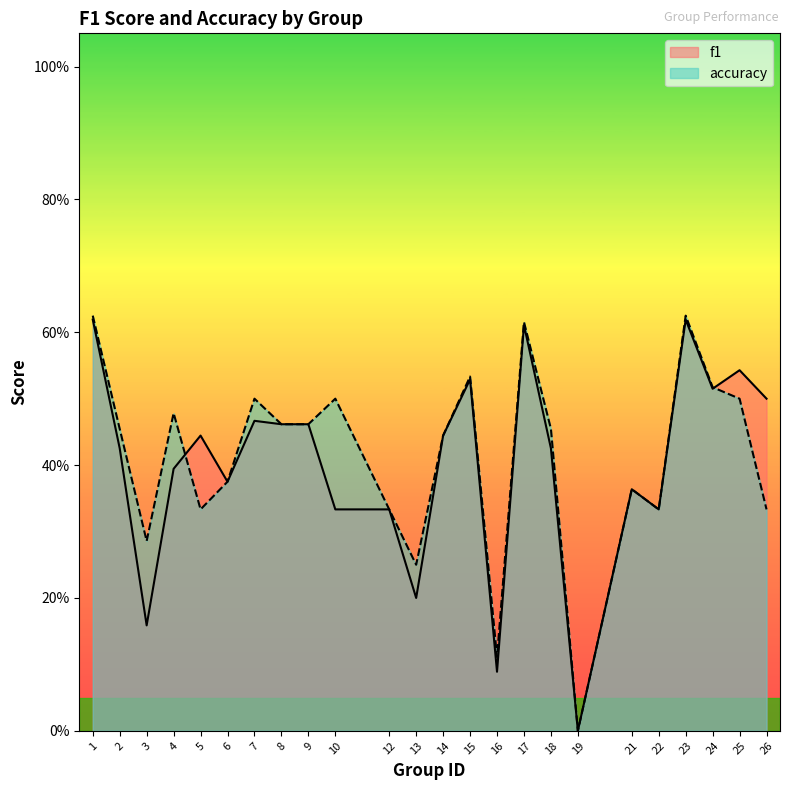

Rank the series by their average value, from highest to lowest.

accuracy, f1